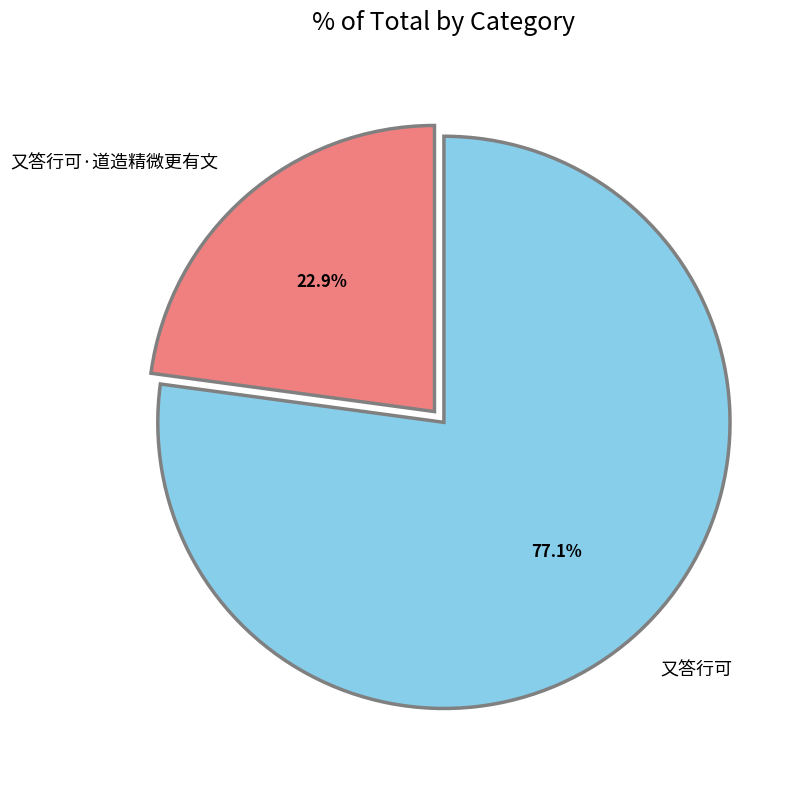

Which category accounts for the majority?

又答行可